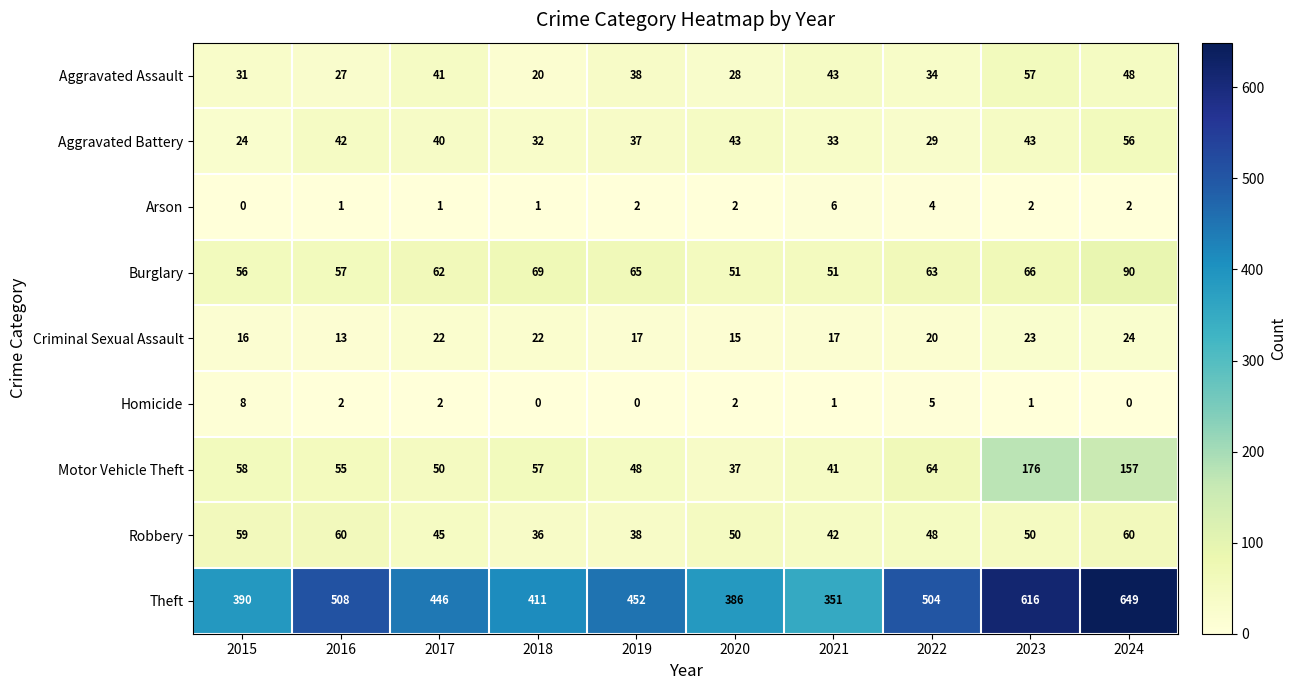

Where does the Motor Vehicle Theft series first go above 57?

2015